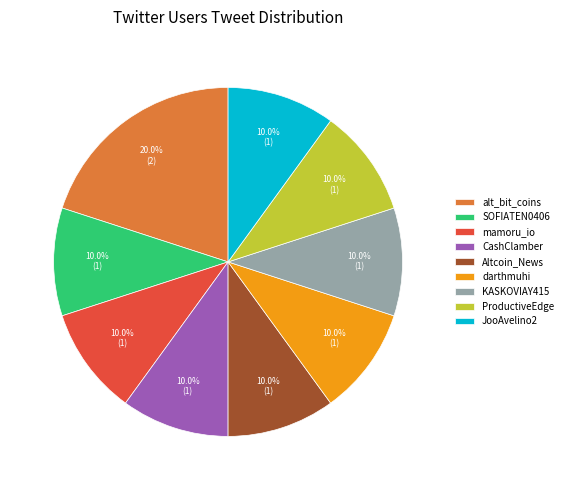

Do KASKOVIAY415 and CashClamber together represent more than half of the pie?

No